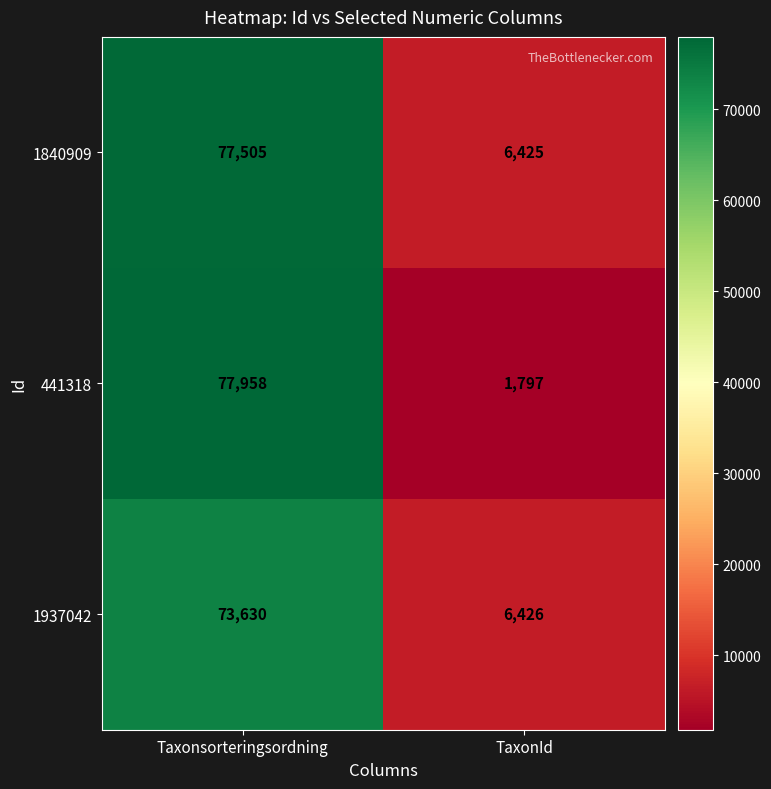

The 441318 series shows 77958 at Taxonsorteringsordning. True or false?

True